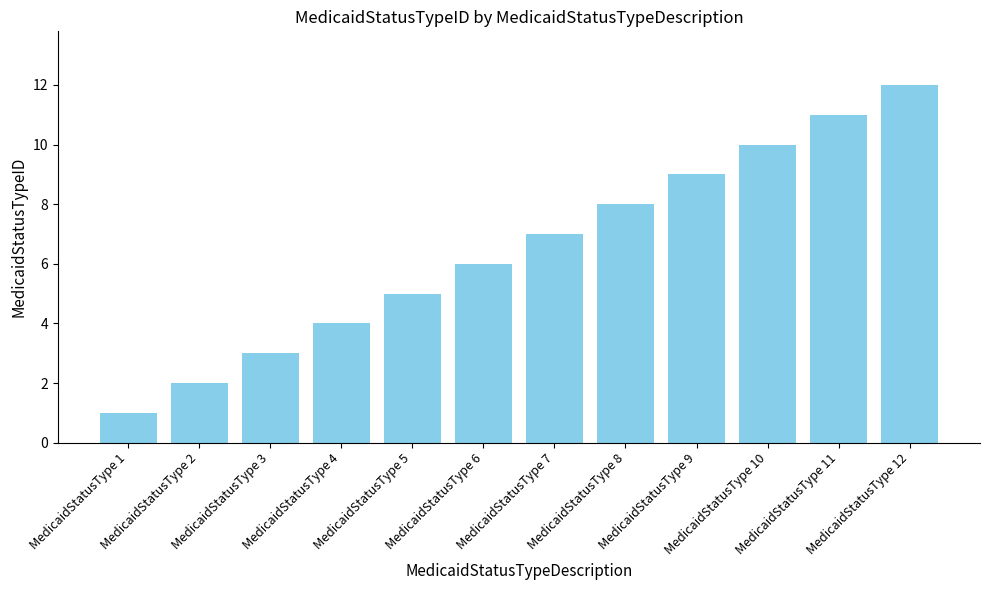

Rank the categories by value from highest to lowest.

MedicaidStatusType 12, MedicaidStatusType 11, MedicaidStatusType 10, MedicaidStatusType 9, MedicaidStatusType 8, MedicaidStatusType 7, MedicaidStatusType 6, MedicaidStatusType 5, MedicaidStatusType 4, MedicaidStatusType 3, MedicaidStatusType 2, MedicaidStatusType 1